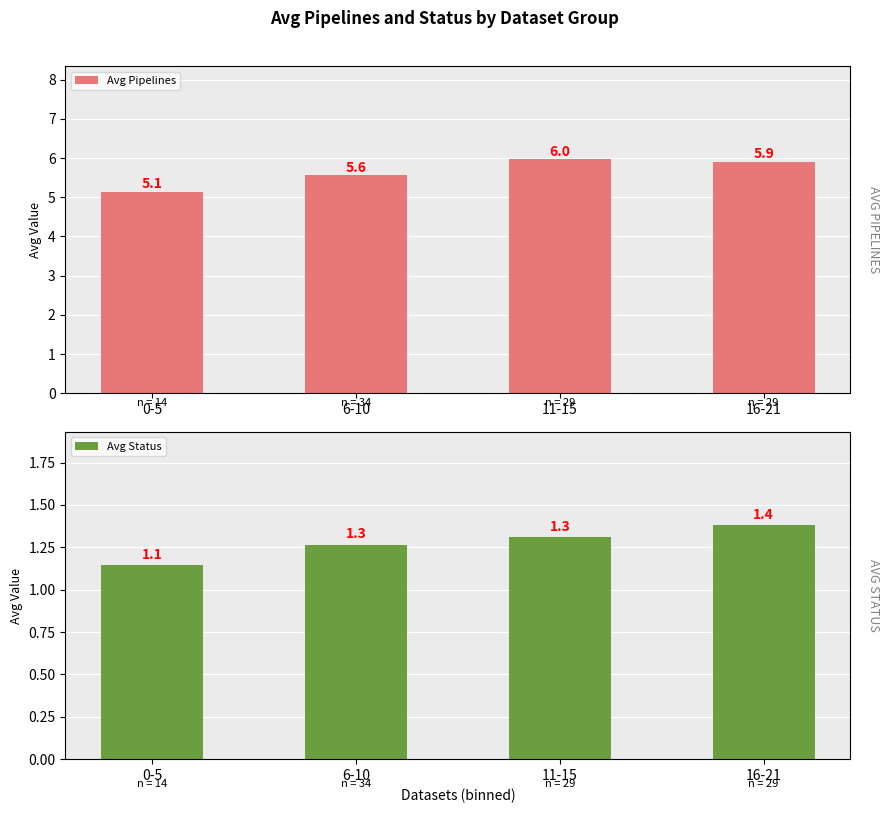

The Avg Status series shows 0.4 at 11-15. True or false?

False